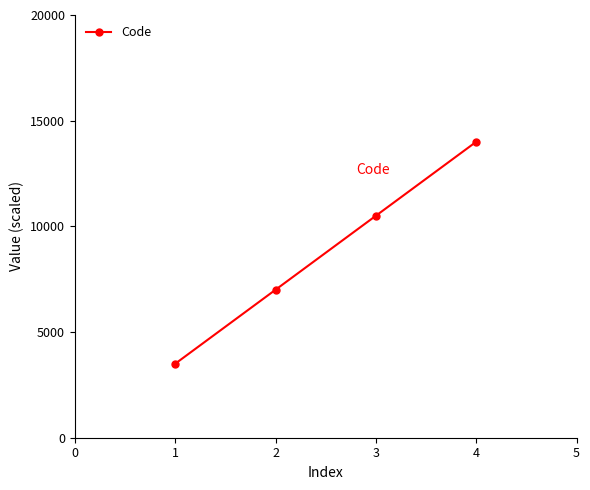

How many series are shown in this chart?

1